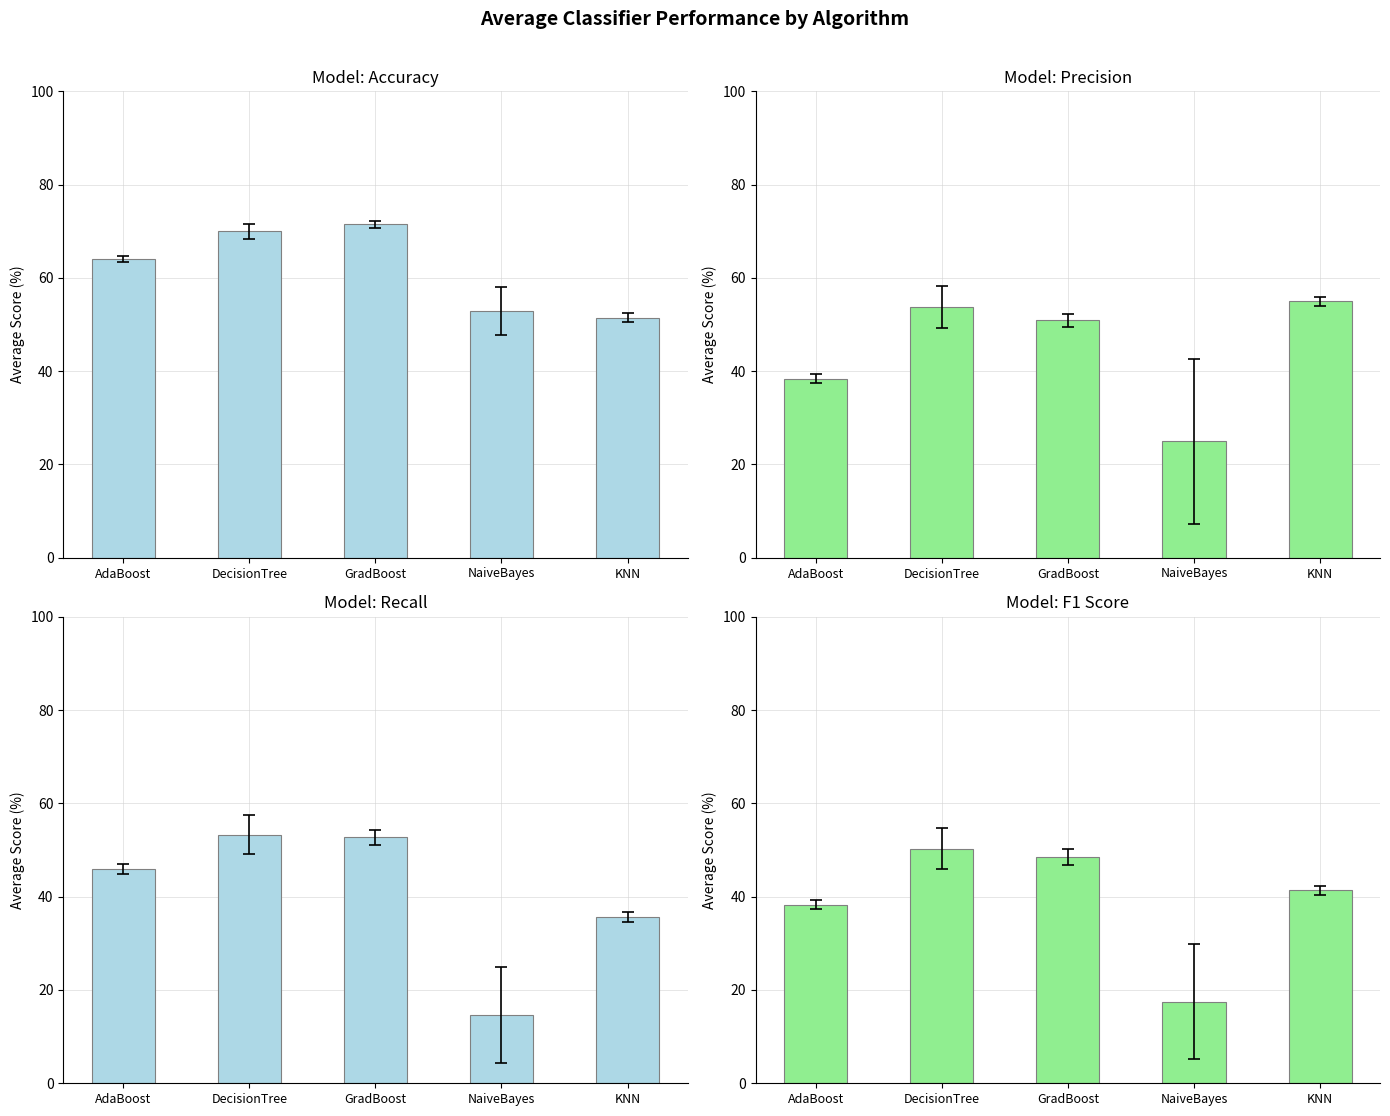

What is the approximate value of Precision at NaiveBayes?

0.2